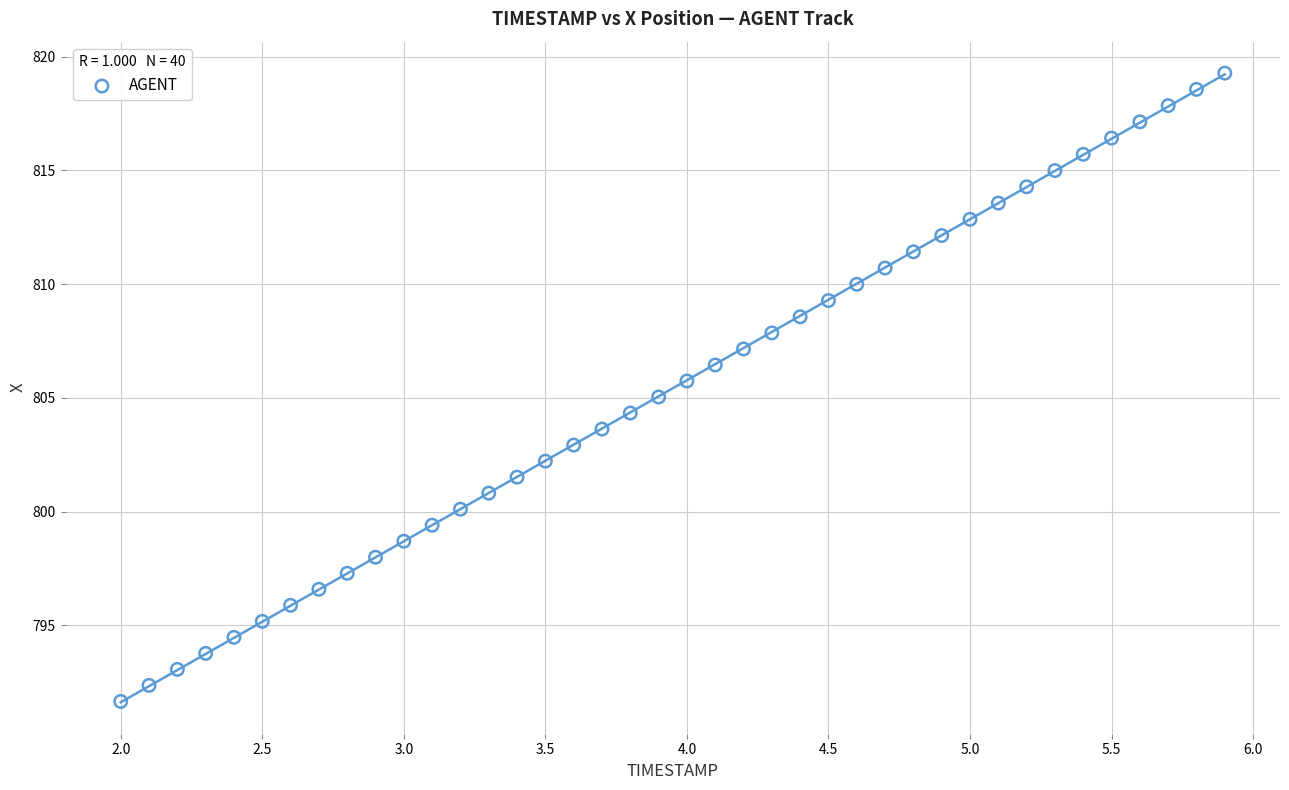

What is the range of X values (max minus min)?

3.9